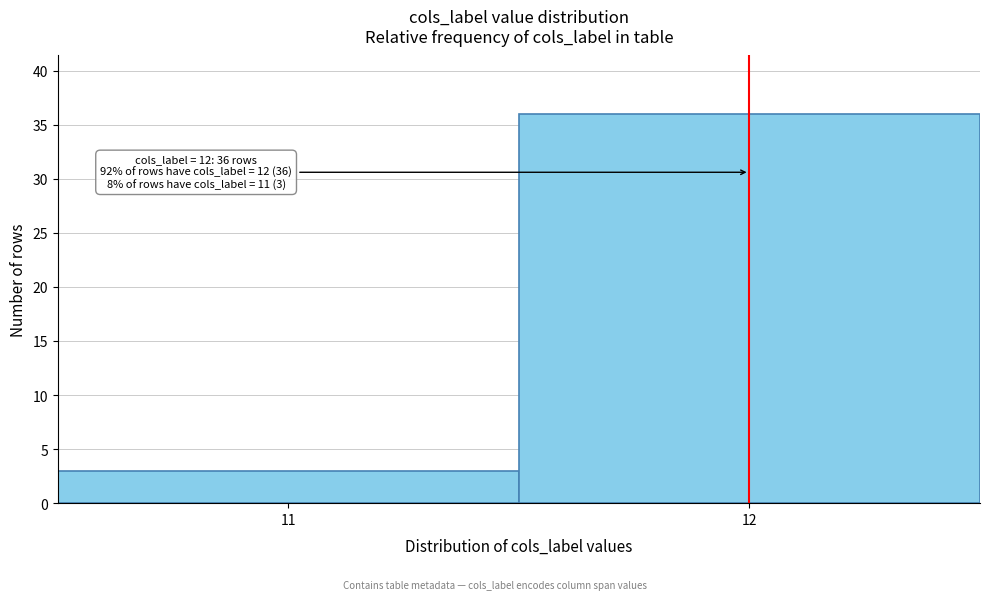

Reading left to right, transcribe all the data shown in this chart.

3	36